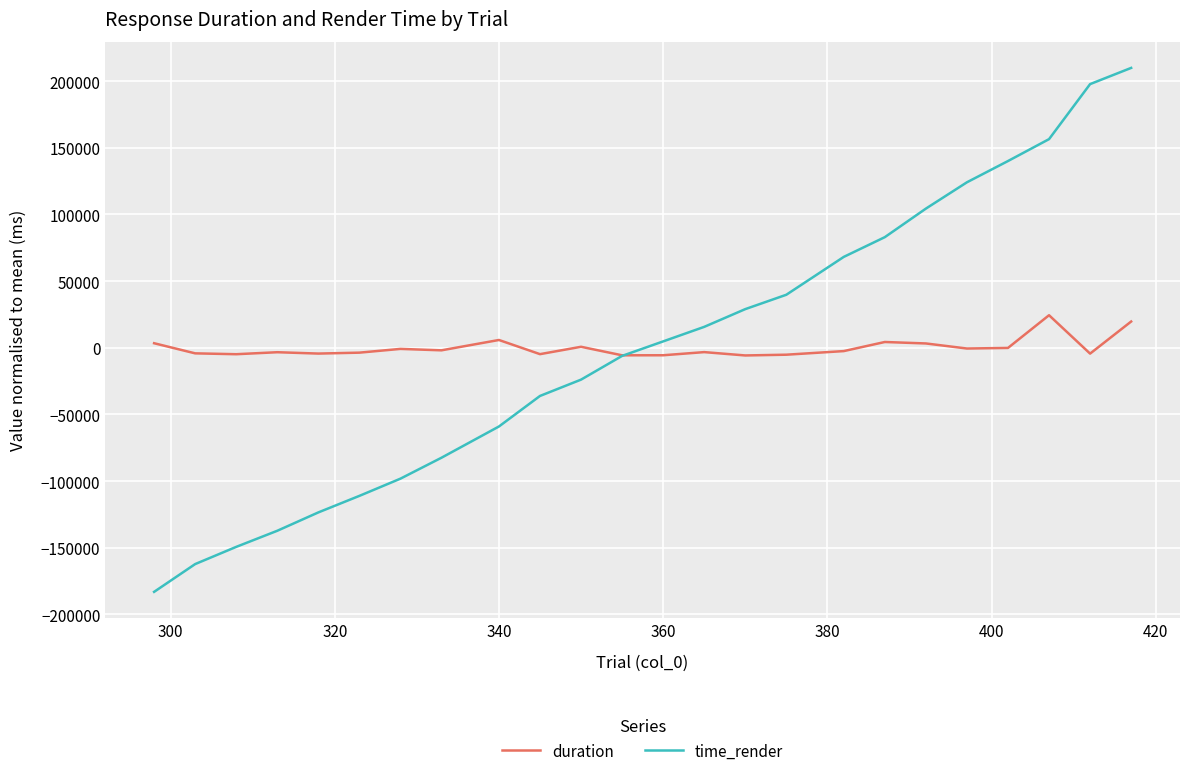

Which series has the widest spread of values?

time_render